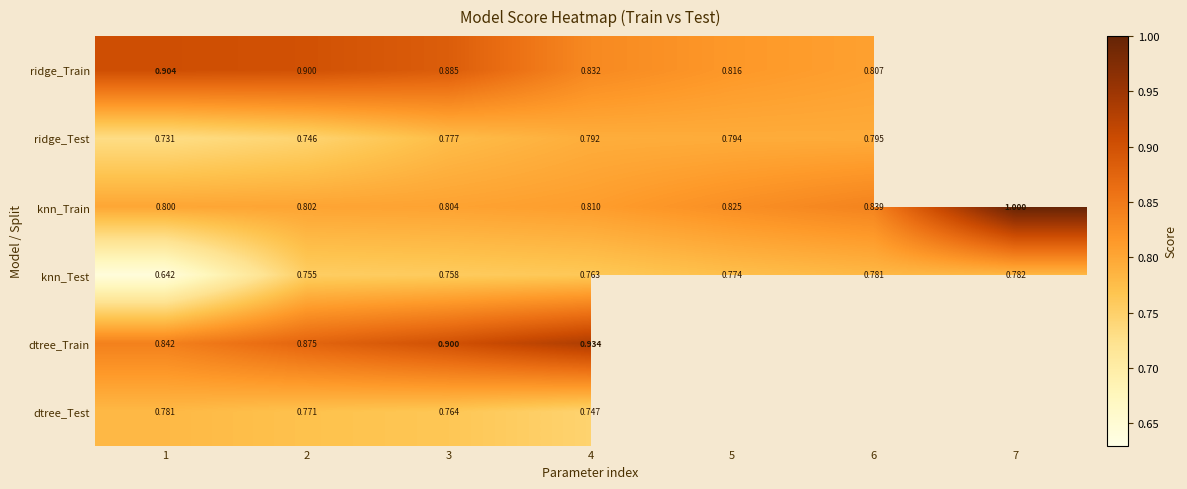

Is the value of dtree_Test at 3 greater than the value of knn_Test at 2?

Yes